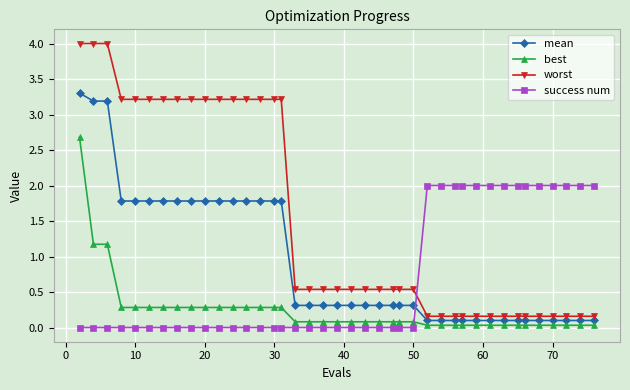

What is the highest value of the best series?

2.7